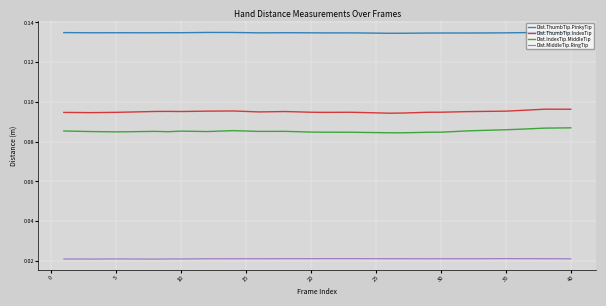

List the series in order of their peak value, highest first.

Dist.ThumbTip.PinkyTip, Dist.ThumbTip.IndexTip, Dist.IndexTip.MiddleTip, Dist.MiddleTip.RingTip